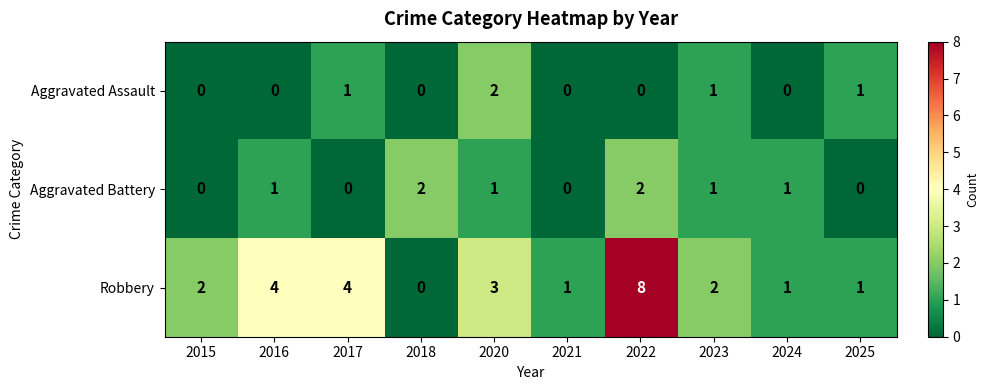

What is the maximum value shown in the chart?

8